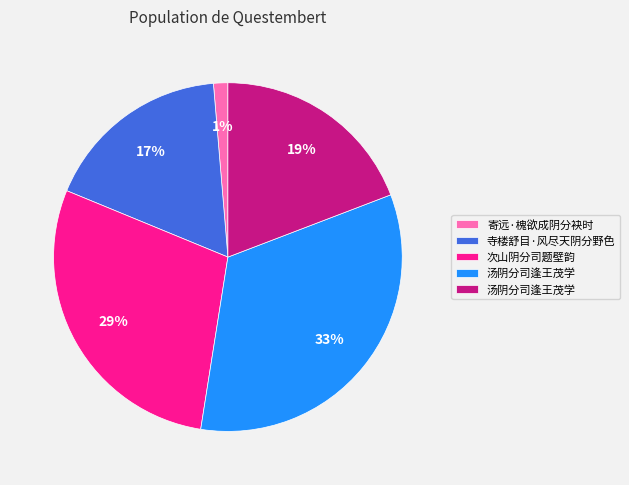

Is there any slice that represents more than half of the pie?

No